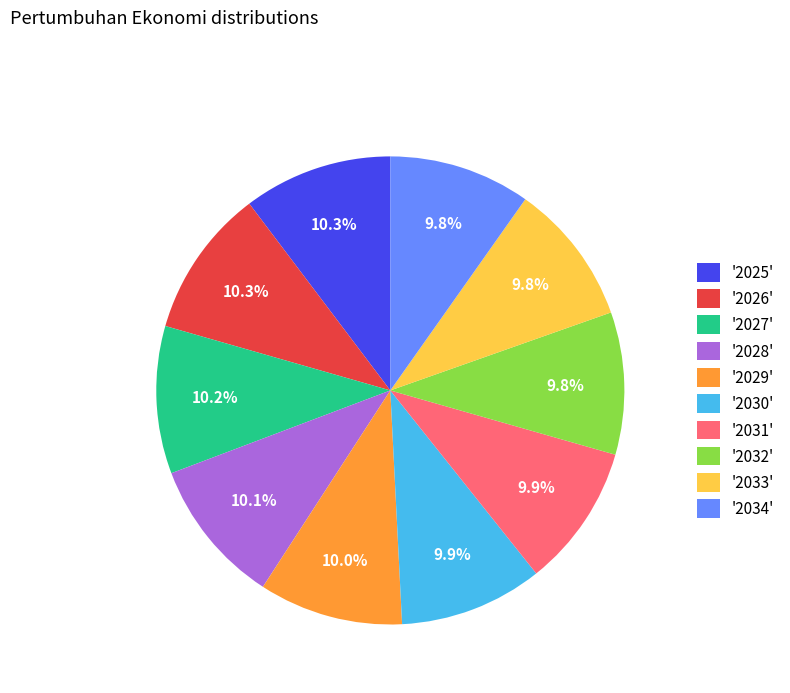

Is there a majority slice in this chart?

No